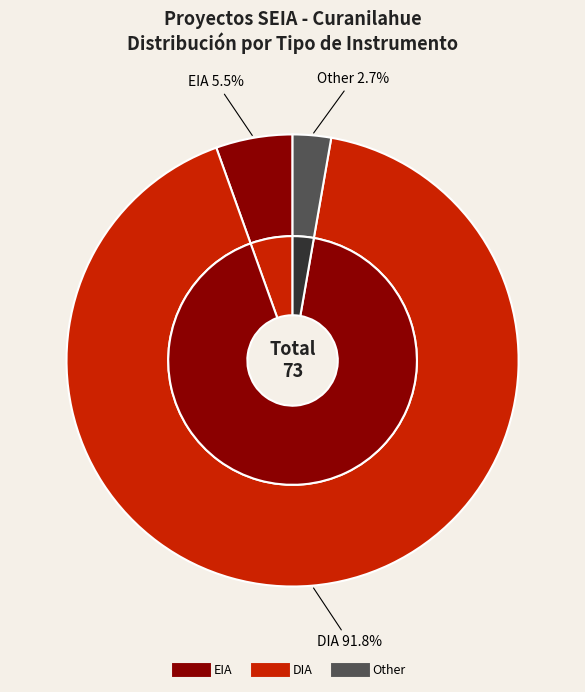

True or false: EIA accounts for 1% of the total.

False